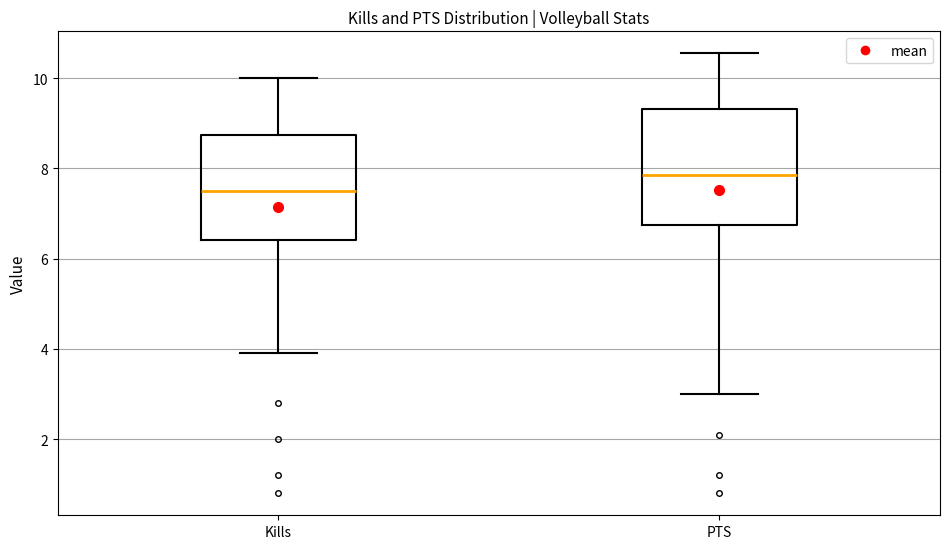

Which box is the tallest, from its lower edge to its upper edge?

PTS